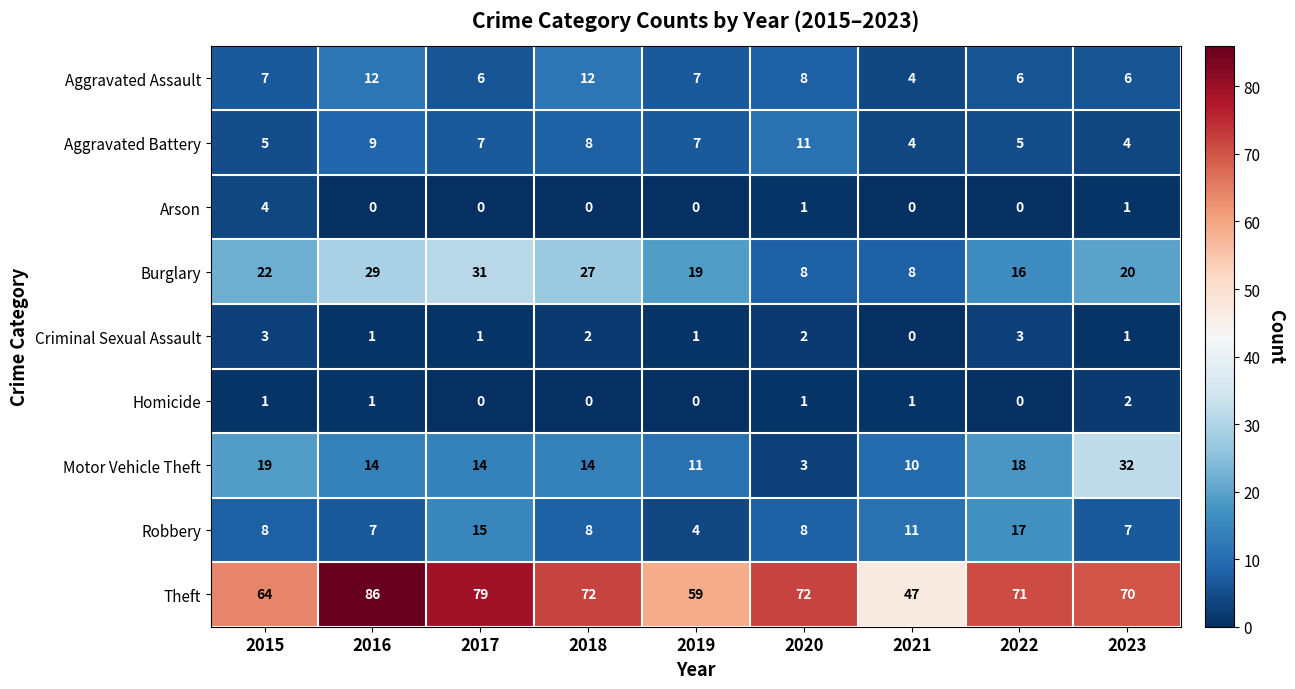

True or false: Aggravated Assault has a value of 6 at 2023.

True